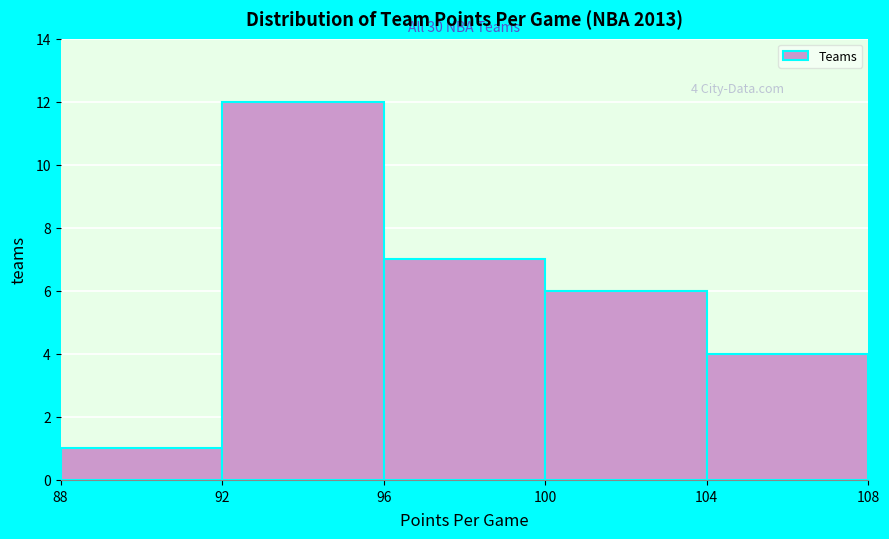

Over which range of the x-axis is the bar tallest?

92 to 96